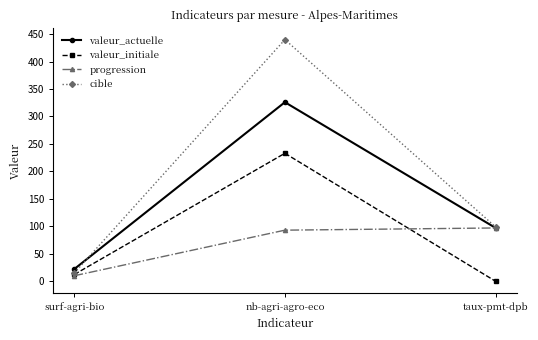

At which category is the sum across all series the highest?

nb-agri-agro-eco